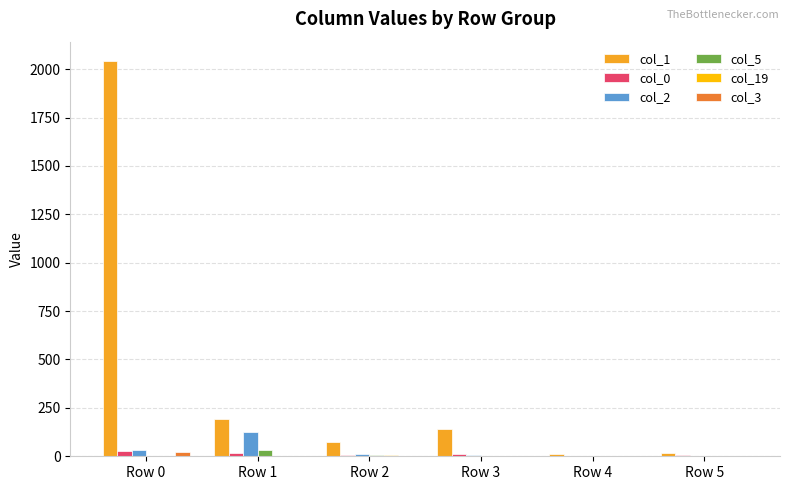

Which label corresponds to the largest value in the chart?

Row 0